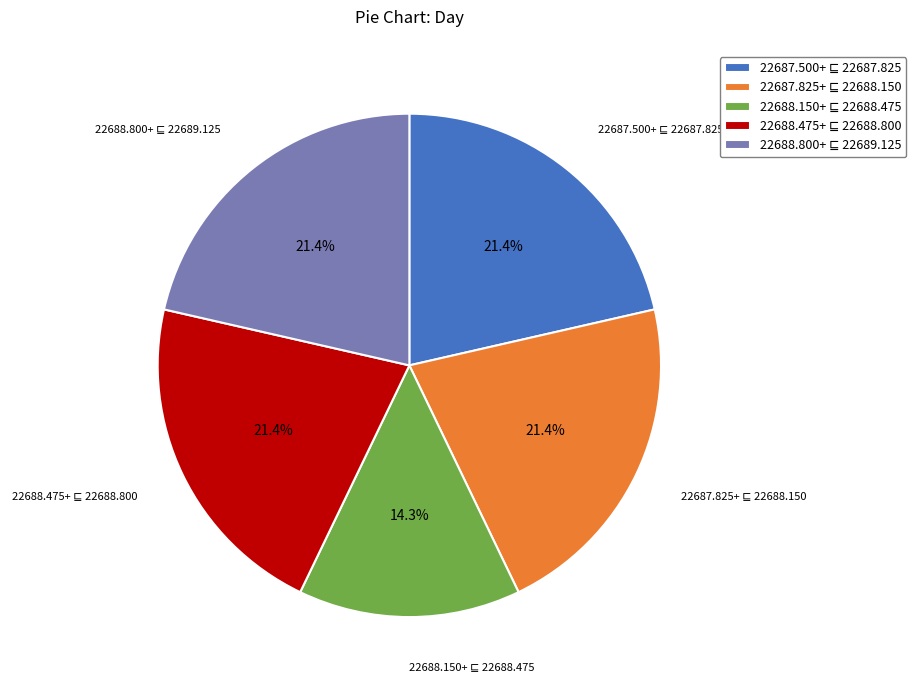

Is there any slice that represents more than half of the pie?

No